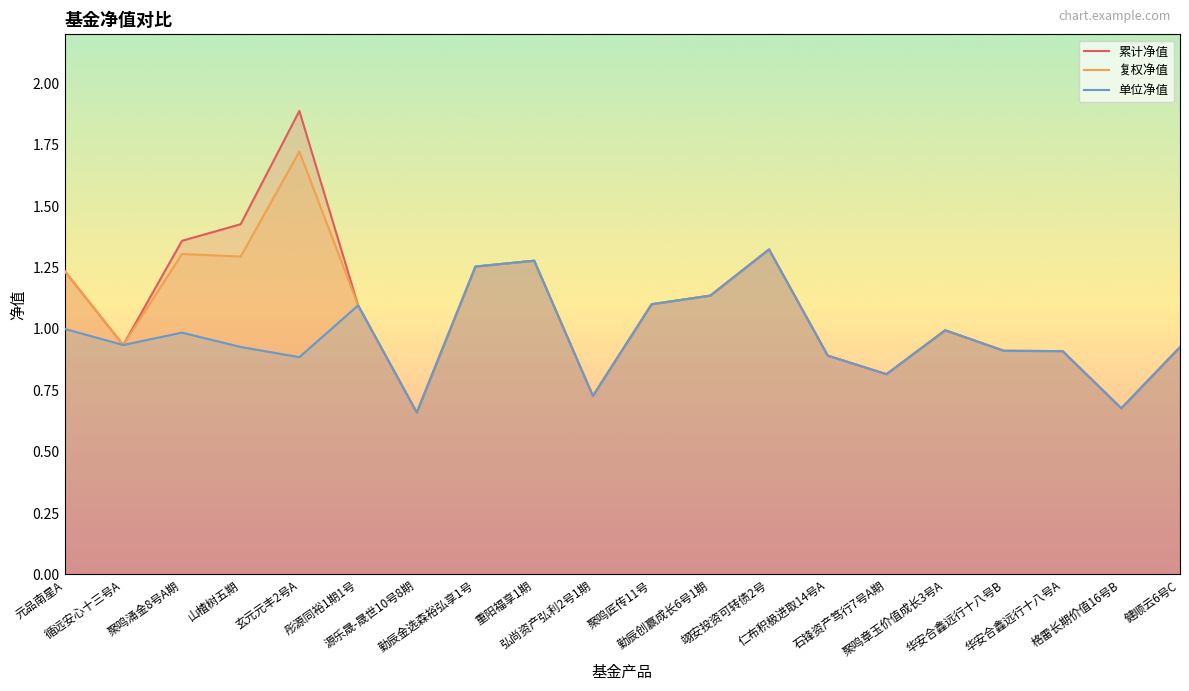

The 复权净值 series shows 0.9 at 仁布积极进取14号A. True or false?

True